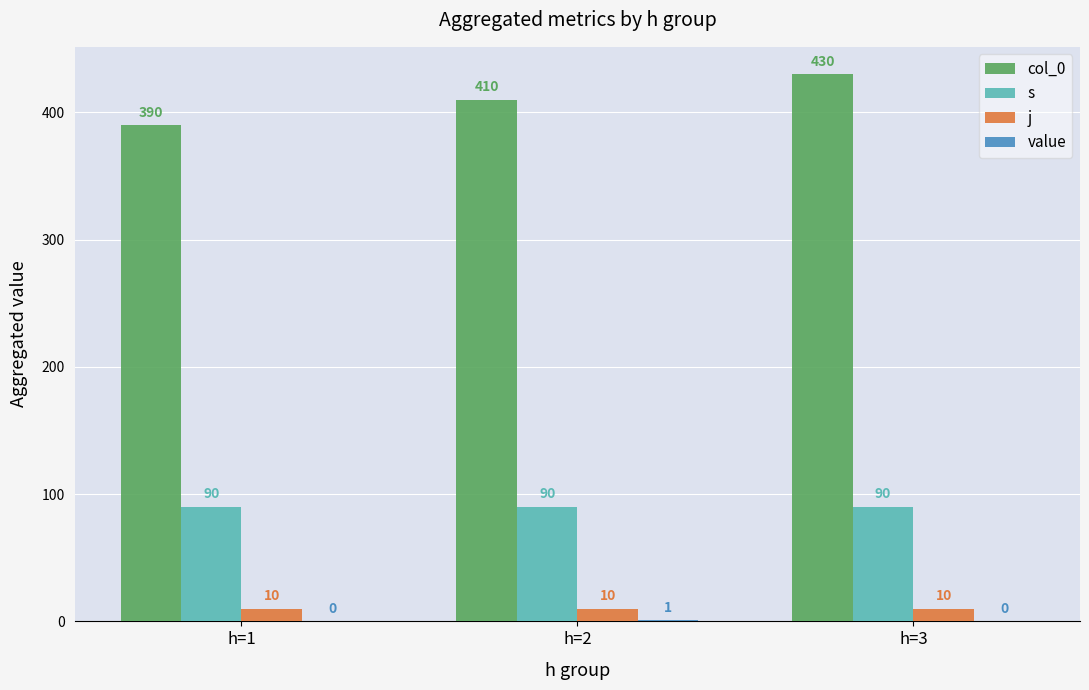

Which series changed the most between h=1 and h=2?

col_0